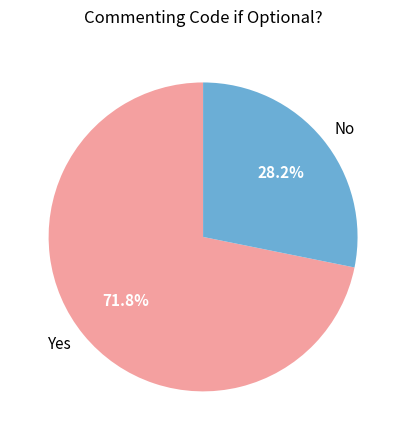

Approximately how many times larger is the value at No compared to Yes?

0.4